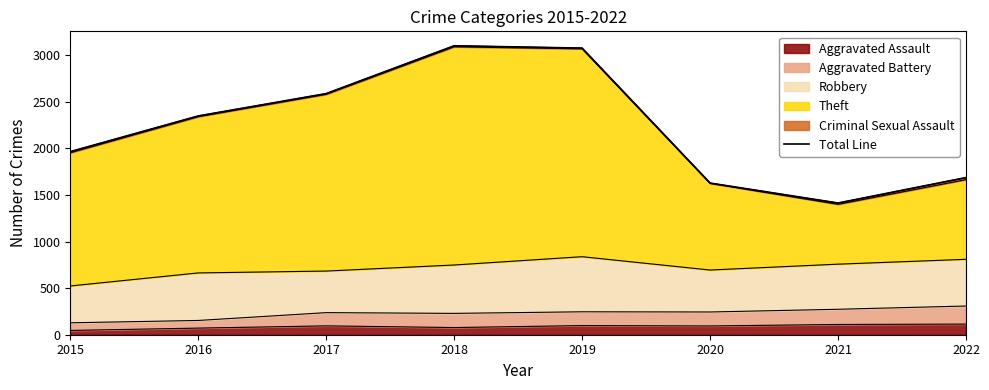

At which category does the data reach its first local peak?

2018